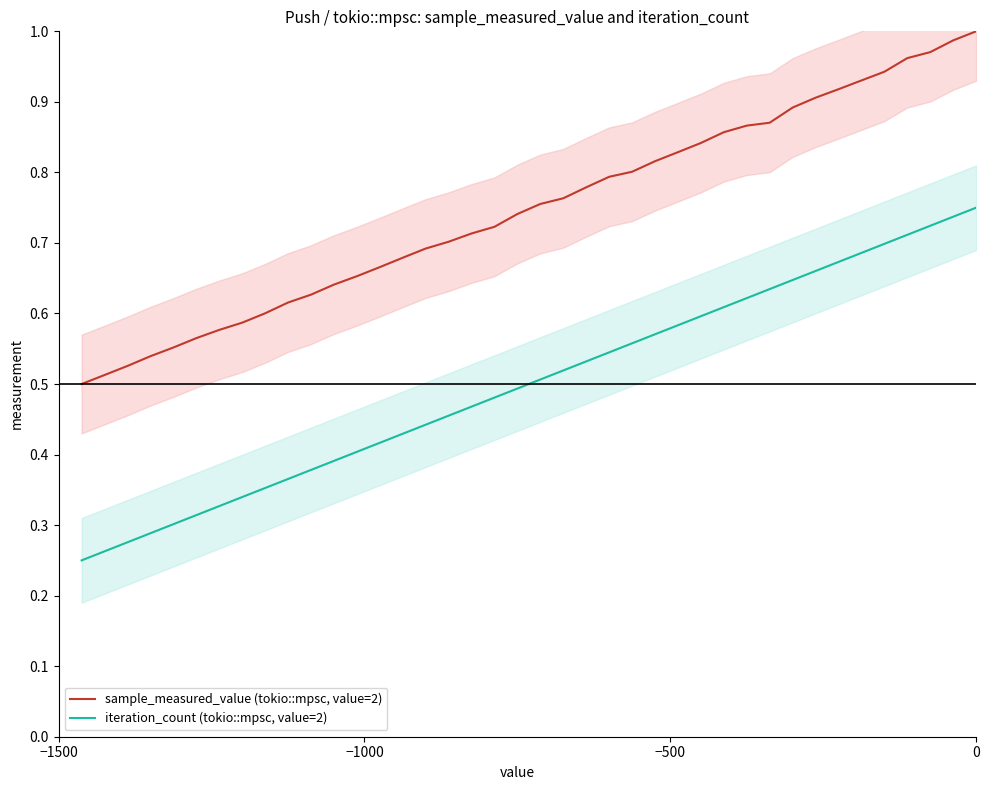

What is the greatest value displayed?

1.0